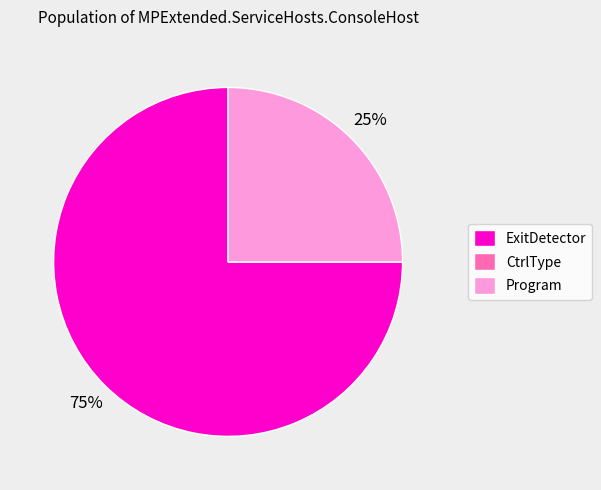

To the nearest percent, what is the average slice percentage?

33%